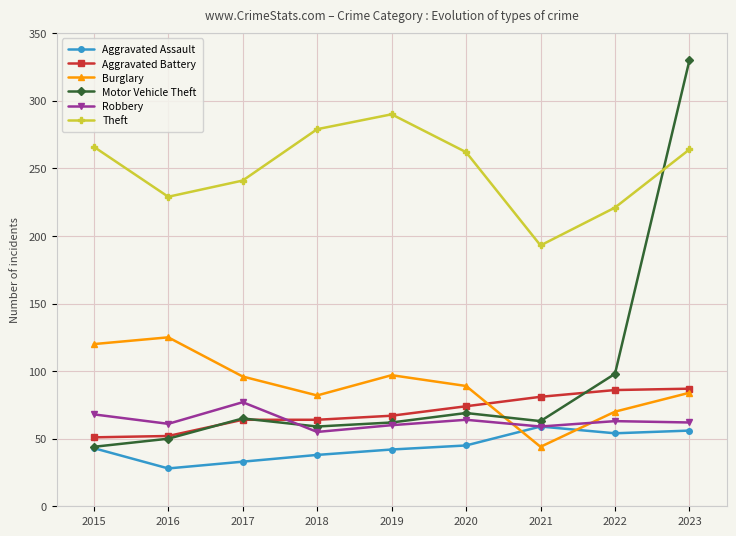

True or false: Robbery has more than 0 points higher than both neighbors.

True